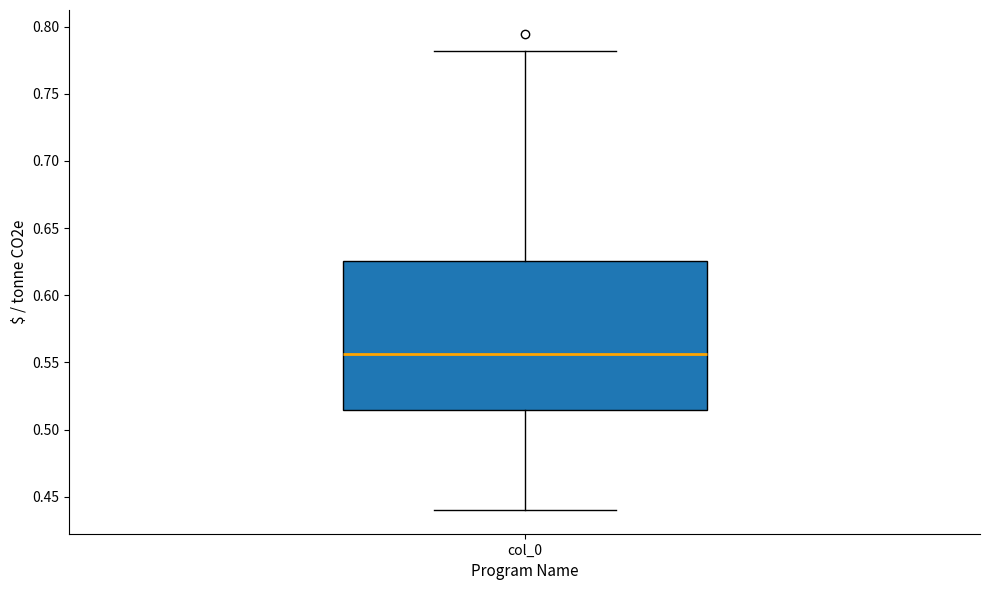

Read this box plot against the y-axis: the position of the median line, the range covered by the box, and the ends of both whiskers. The values are not printed on the chart, so give them approximately, as read against the axis.

median 0.555, box 0.515 to 0.625, whiskers 0.440 to 0.780